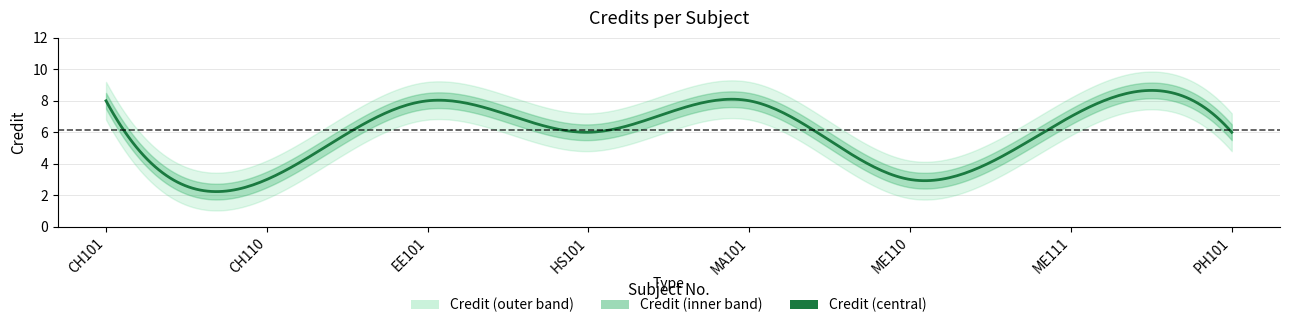

True or false: the data shows 5 at CH101.

False